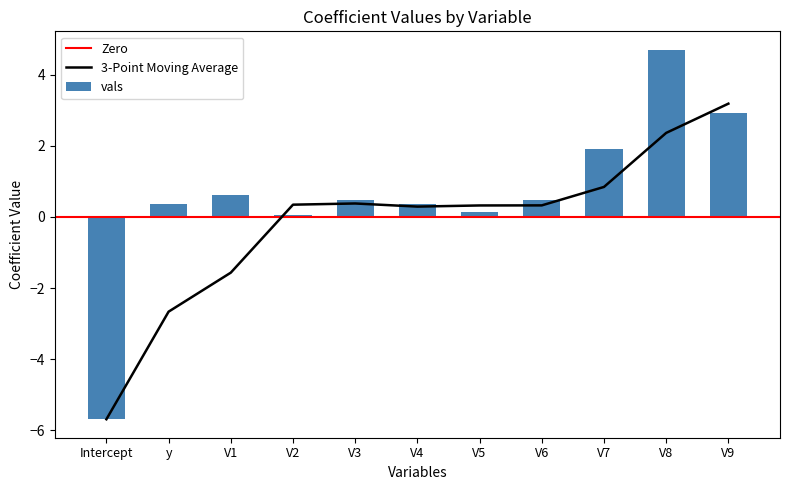

What is the difference between the maximum and second lowest values?

4.7